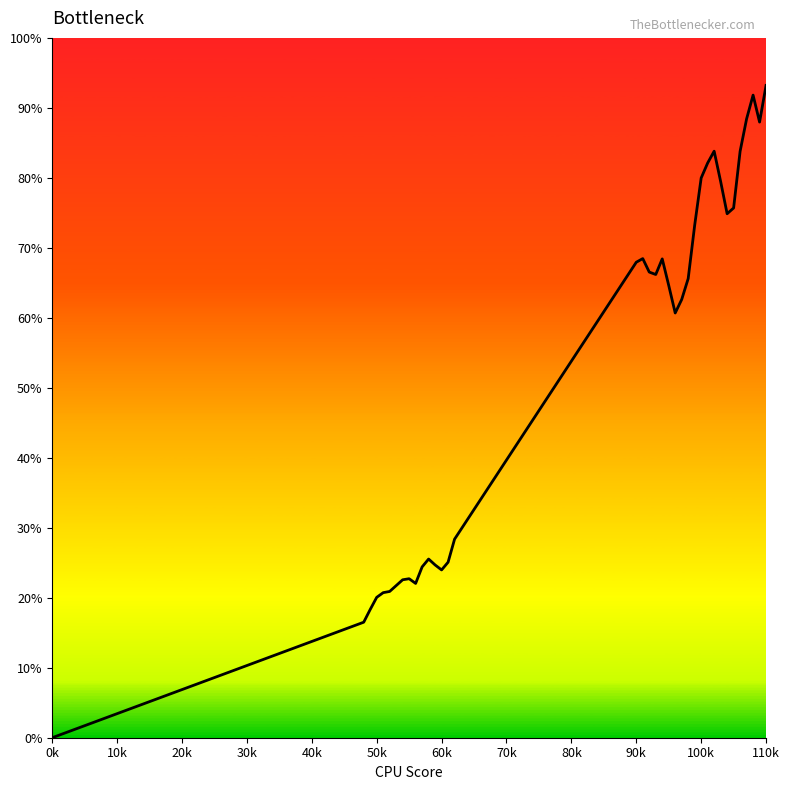

Does the chart display data point markers on the line(s)?

No